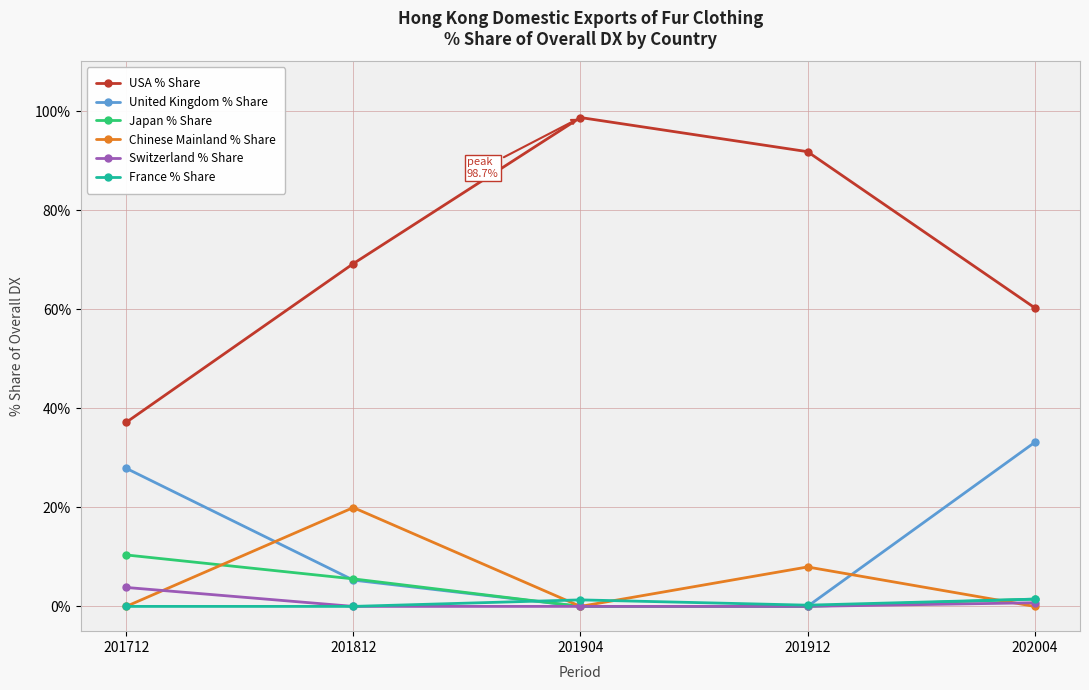

The value of Chinese Mainland % Share at 201904 is 0.0. True or false?

True